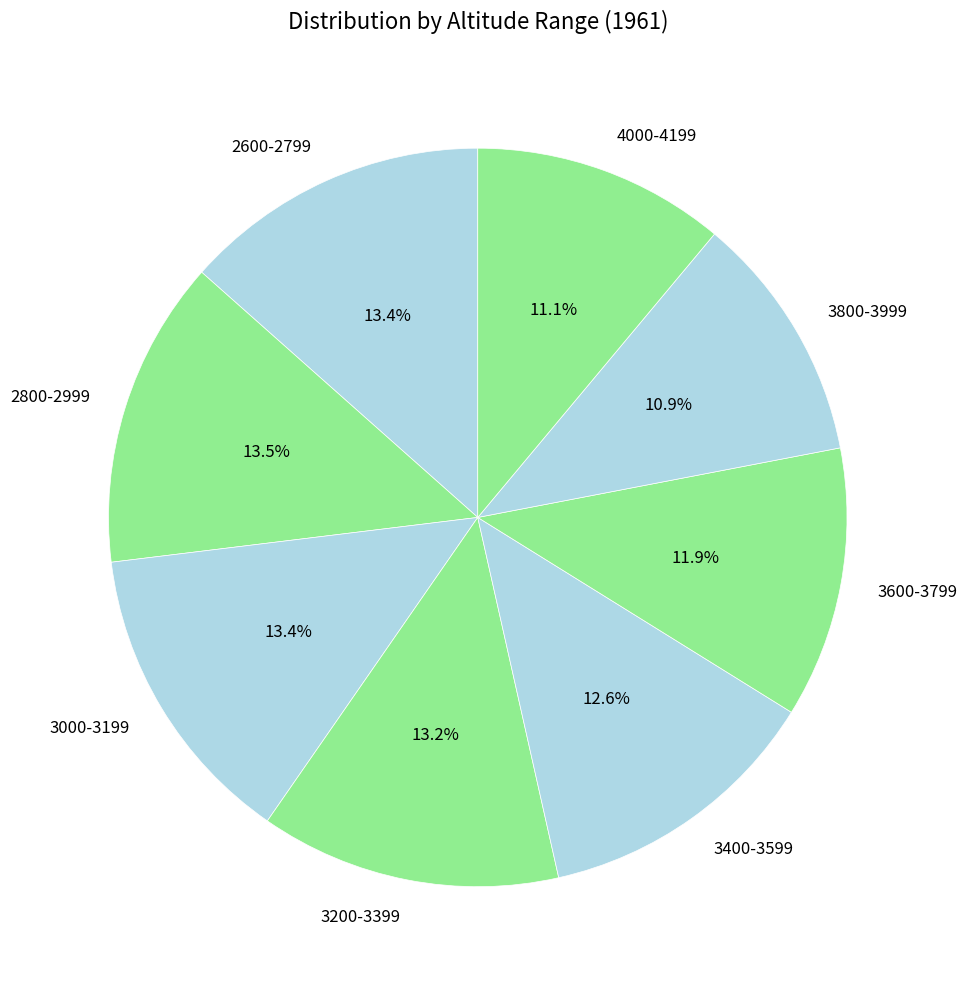

Is there any slice that represents more than half of the pie?

No